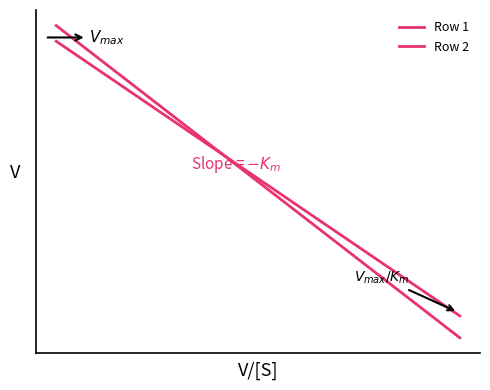

Does the chart have visible grid lines?

No